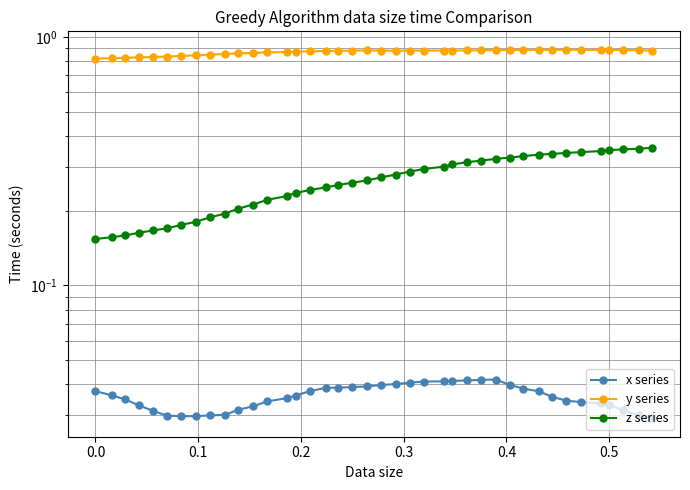

True or false: y series and x series cross at least once.

False